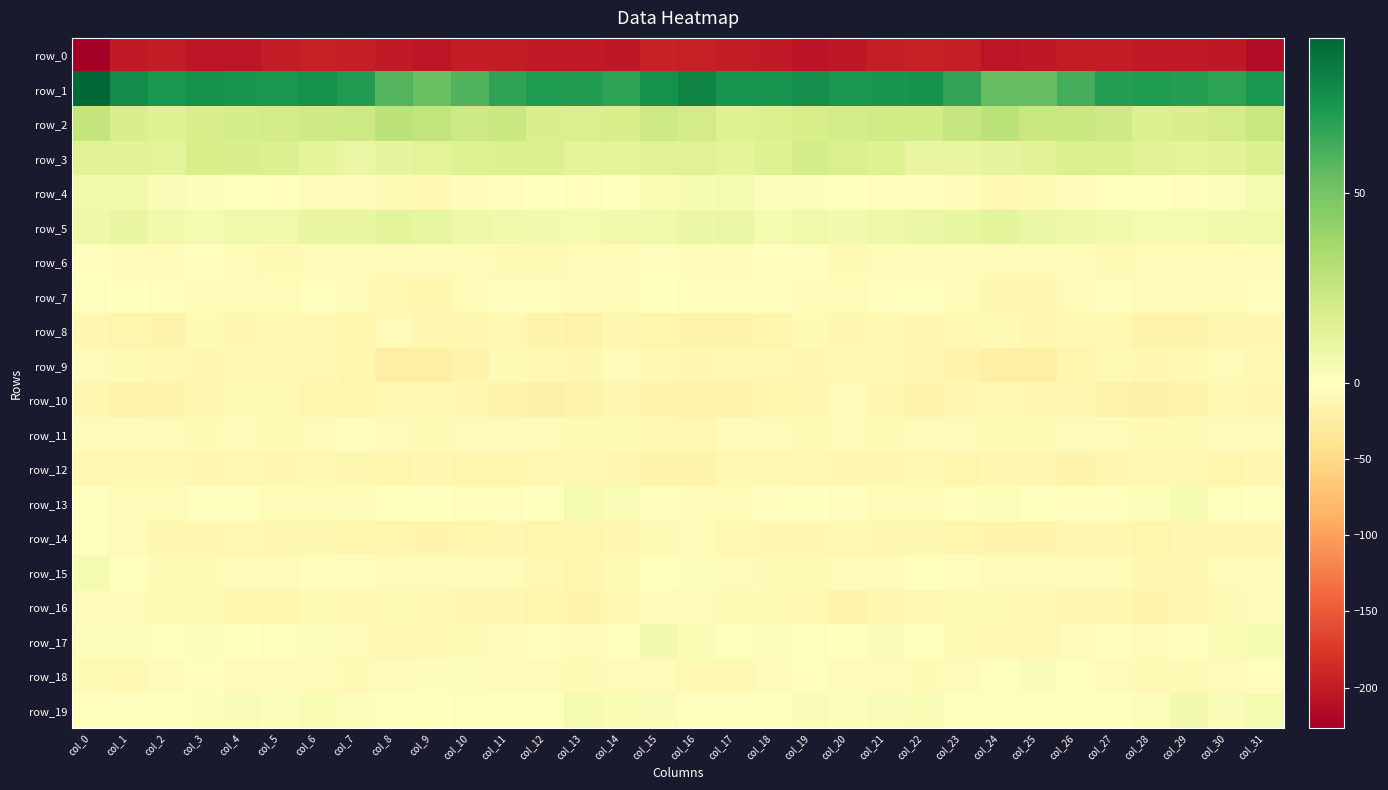

Which label corresponds to the smallest value in the chart?

col_0